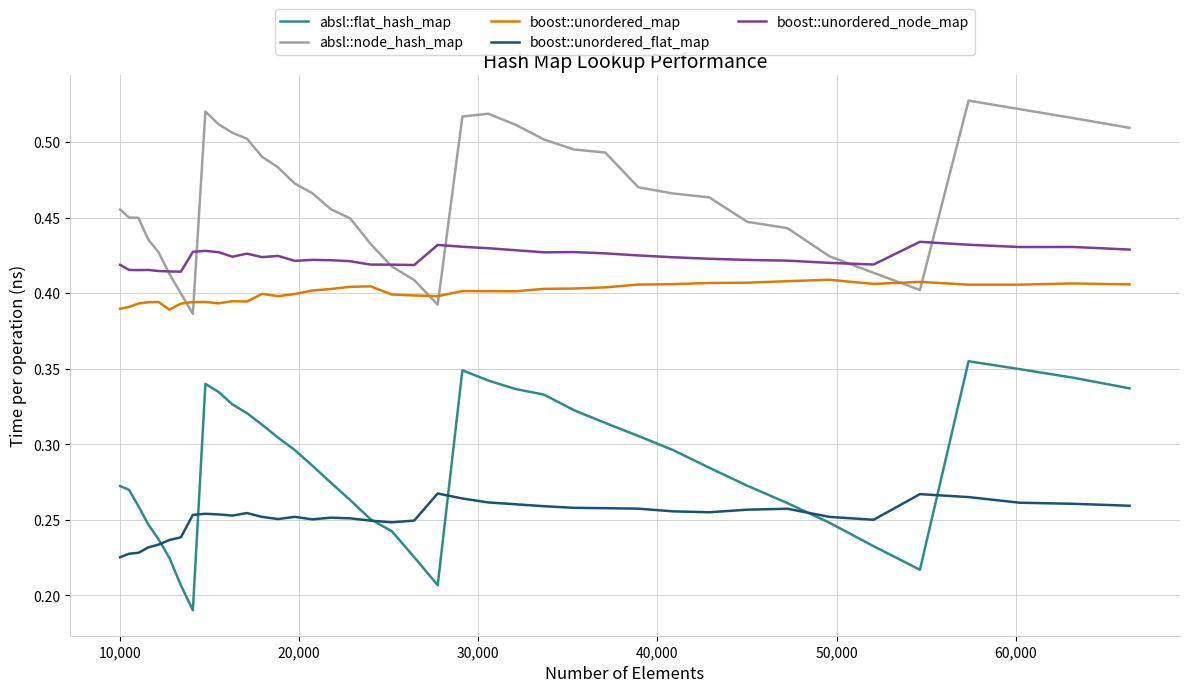

How many times do absl::node_hash_map and boost::unordered_node_map cross each other?

6